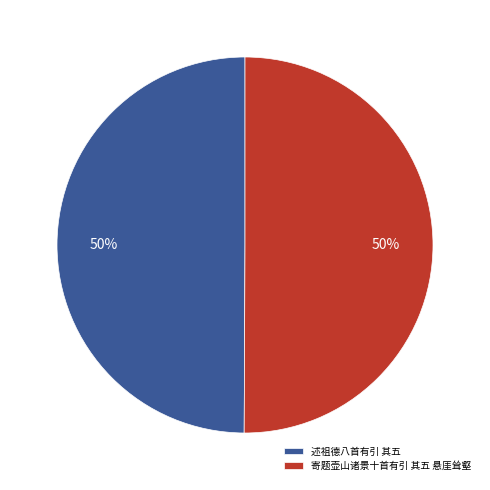

Combined, do 寄题壶山诸景十首有引 其五 悬厓耸壑 and 述祖德八首有引 其五 account for over 50%?

Yes